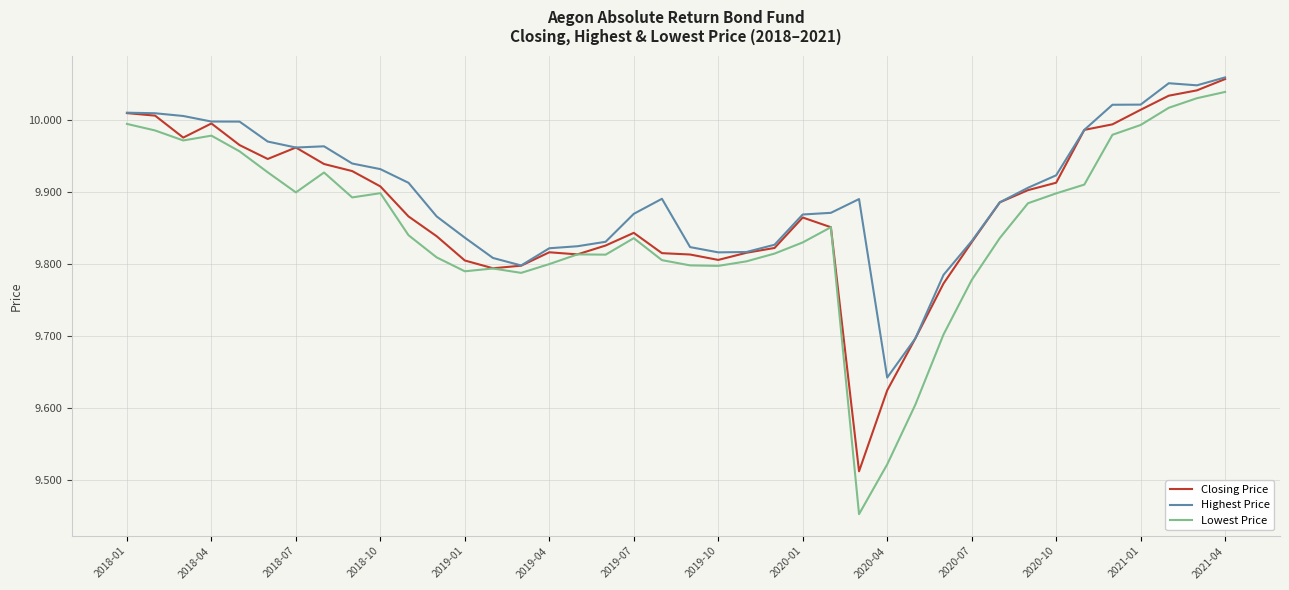

Which series has the largest range (max minus min)?

Lowest Price